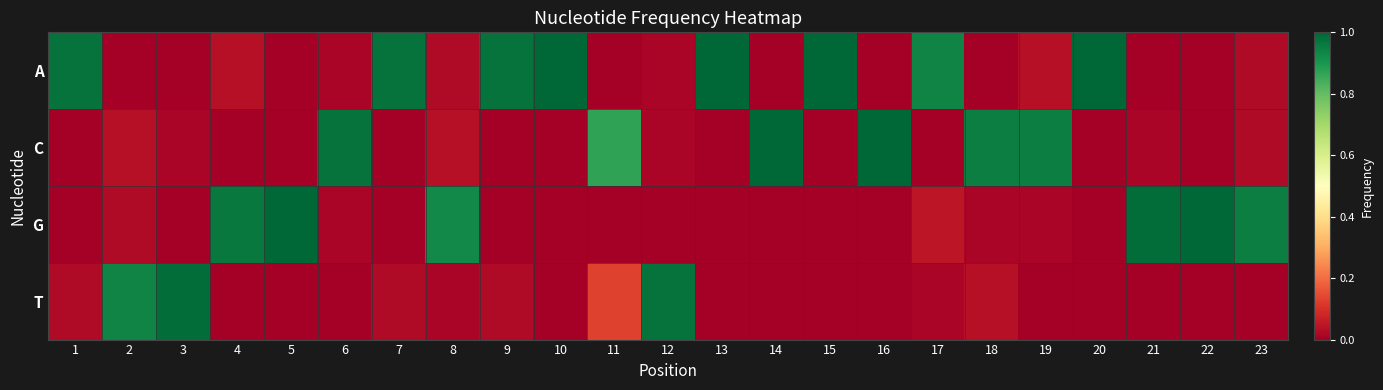

Which series has the widest spread of values?

A